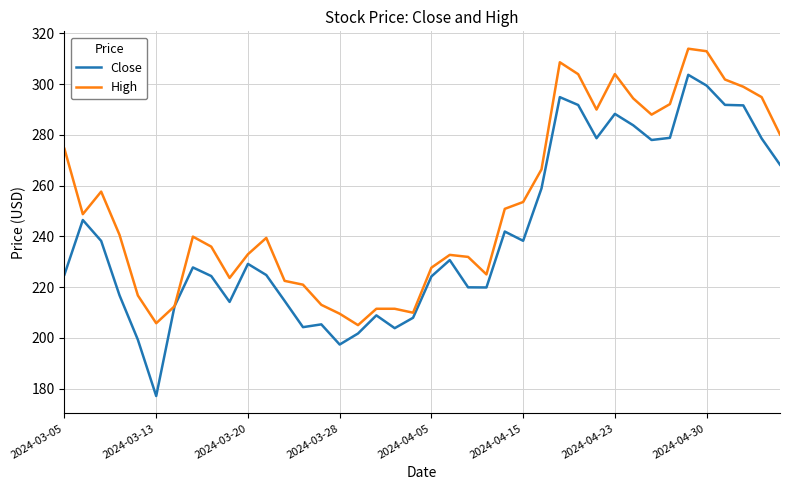

List the series in order of their peak value, lowest first.

Close, High